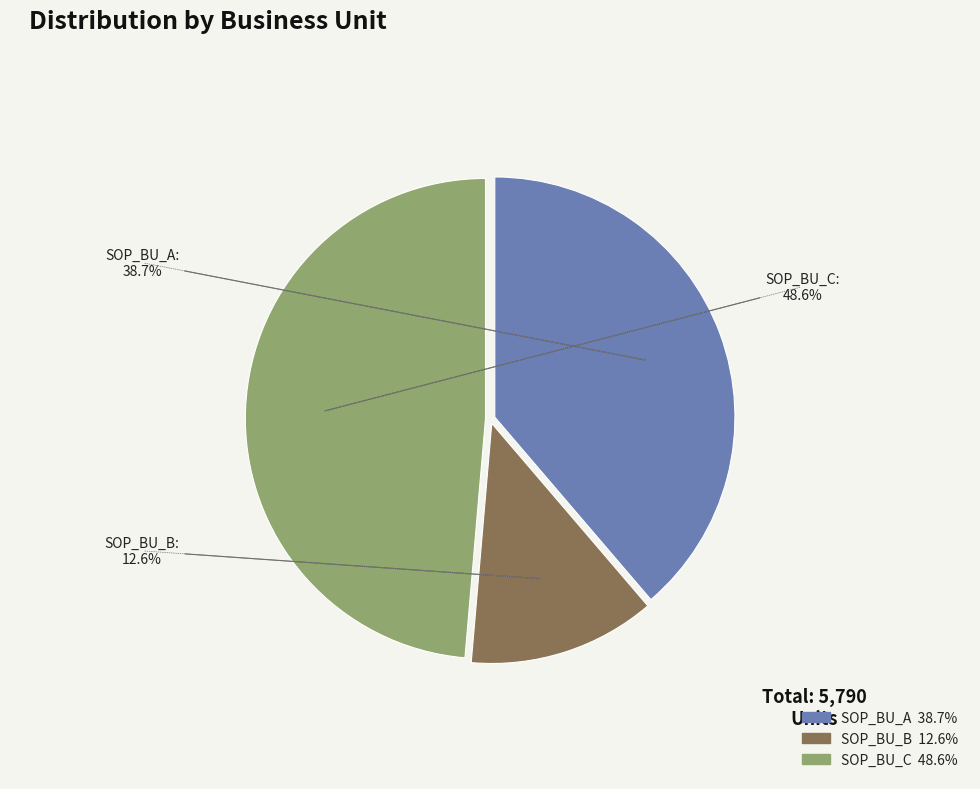

Does any single category account for the majority?

No